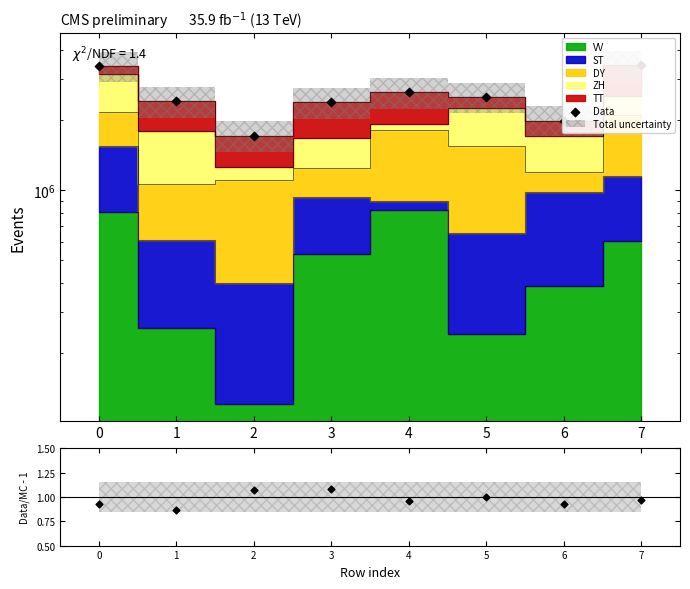

Which series reaches the minimum Y coordinate?

Data/MC - 1